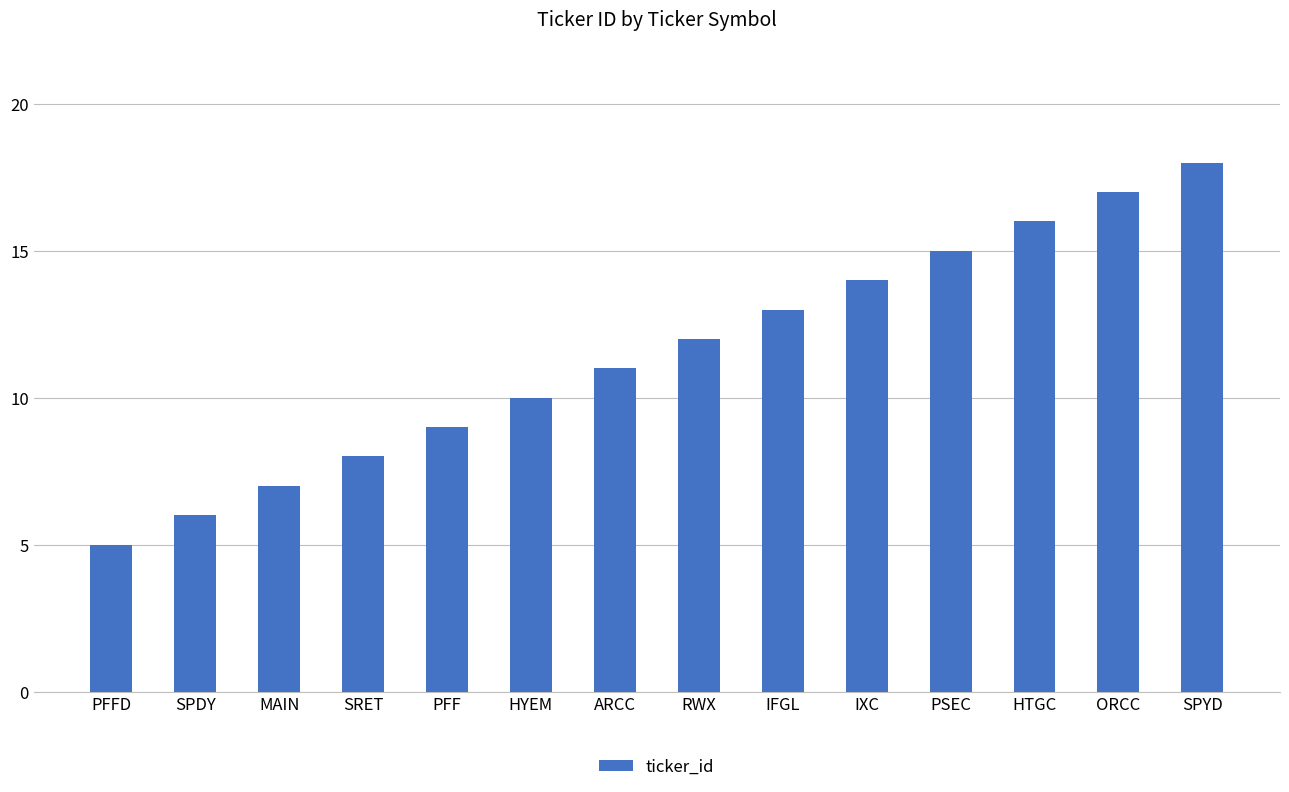

The chart shows a value of 11 at ARCC. True or false?

True